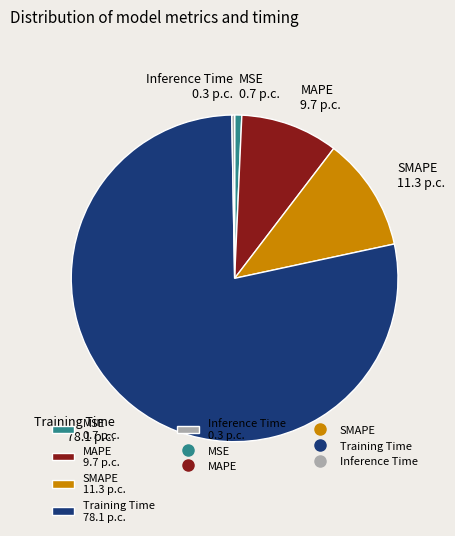

Does any single category account for the majority?

Yes